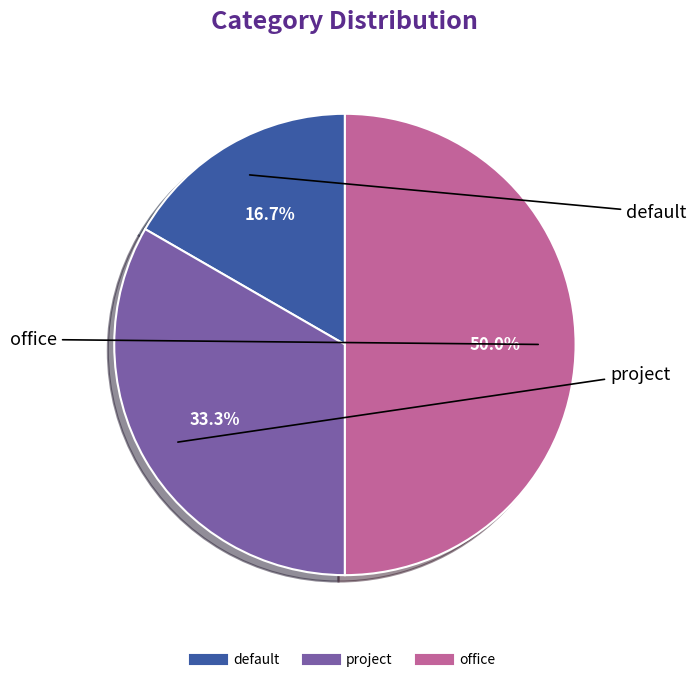

Is it true that project is 33% of the pie?

True